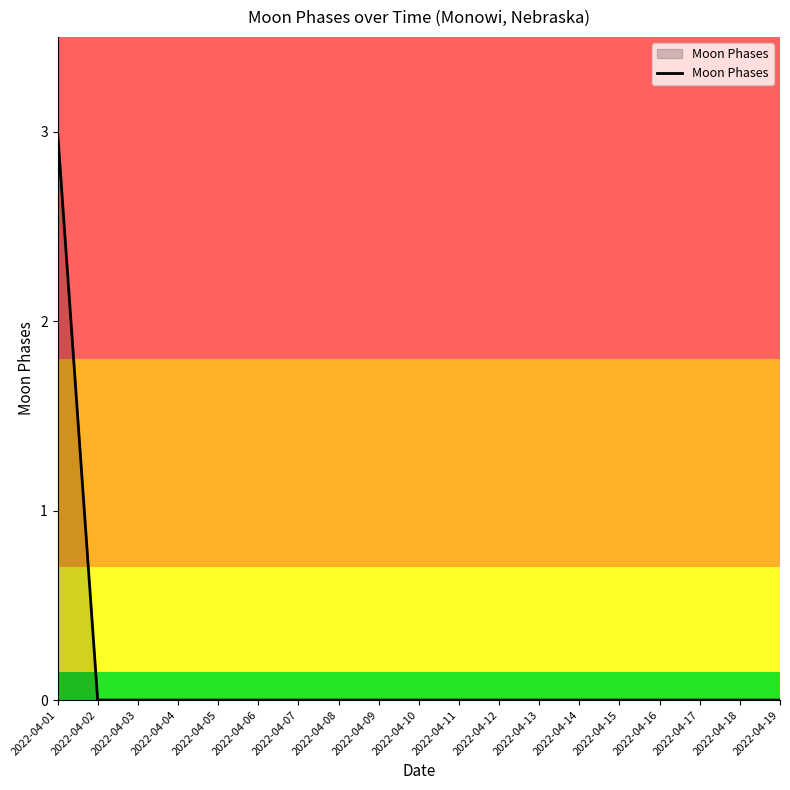

Reading left to right, extract all data points from this chart.

2022-04-01=3	2022-04-02=0	2022-04-03=0	2022-04-04=0	2022-04-05=0	2022-04-06=0	2022-04-07=0	2022-04-08=0	2022-04-09=0	2022-04-10=0	2022-04-11=0	2022-04-12=0	2022-04-13=0	2022-04-14=0	2022-04-15=0	2022-04-16=0	2022-04-17=0	2022-04-18=0	2022-04-19=0